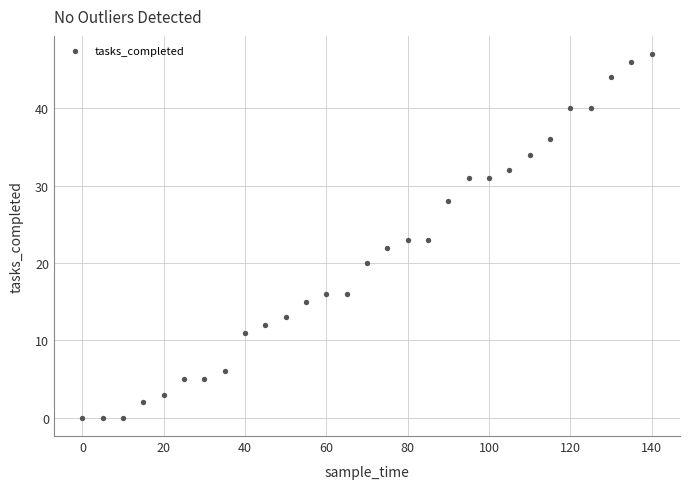

What is the range of X values (max minus min)?

140